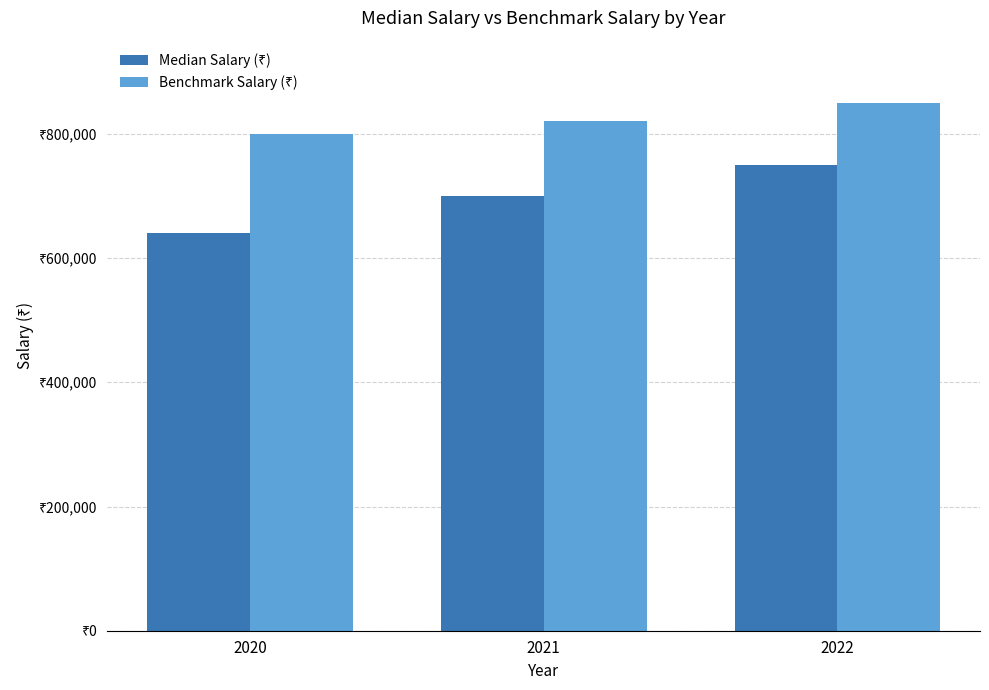

Which label corresponds to the smallest value in the chart?

2020